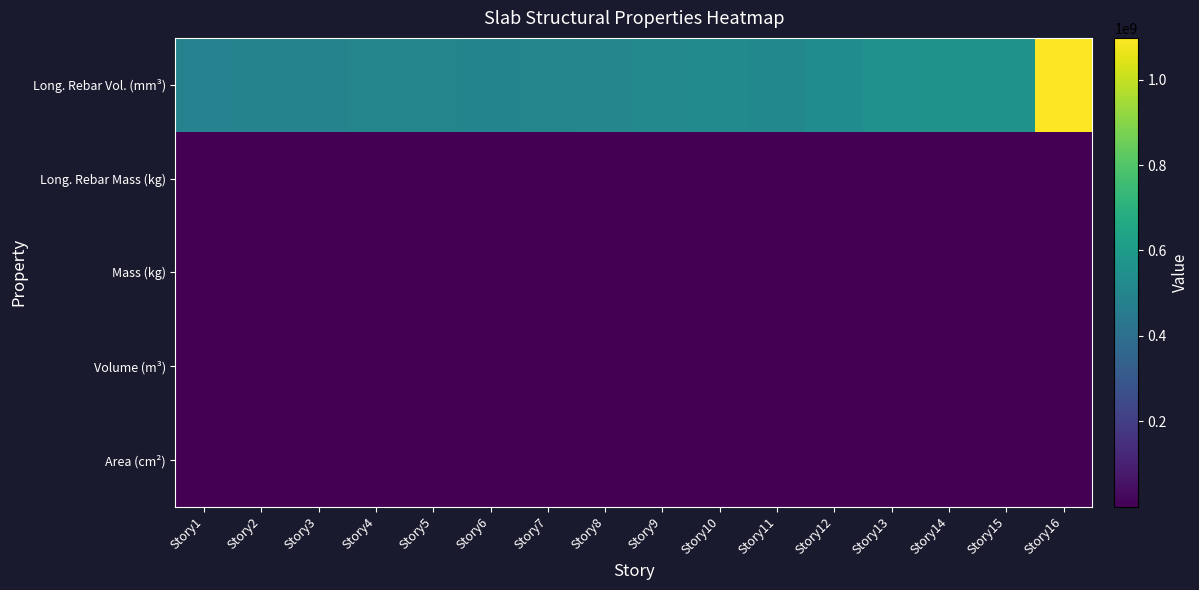

Reading left to right, list all the values displayed in this chart.

Long. Rebar Vol. (mm³): Story1=484852571.4	Story2=492264000.0	Story3=489078857.1	Story4=499881142.9	Story5=499373714.3	Story6=493816000.0	Story7=503736000.0	Story8=509955428.6	Story9=516353142.9	Story10=520012571.4	Story11=511611428.6	Story12=534742857.1	Story13=554661714.3	Story14=559182857.1	Story15=560286857.1	Story16=1097824000.0
Long. Rebar Mass (kg): Story1=3804.3	Story2=3862.5	Story3=3837.5	Story4=3922.2	Story5=3918.3	Story6=3874.7	Story7=3952.5	Story8=4001.3	Story9=4051.5	Story10=4080.2	Story11=4014.3	Story12=4195.8	Story13=4352.1	Story14=4387.6	Story15=4396.2	Story16=8613.9
Mass (kg): Story1=155009.2	Story2=155009.2	Story3=155009.2	Story4=155009.2	Story5=155009.2	Story6=155009.2	Story7=155009.2	Story8=155009.2	Story9=155009.2	Story10=155009.2	Story11=155009.2	Story12=155009.2	Story13=155009.2	Story14=155009.2	Story15=155009.2	Story16=155009.2
Volume (m³): Story1=63.4	Story2=63.4	Story3=63.4	Story4=63.4	Story5=63.4	Story6=63.4	Story7=63.4	Story8=63.4	Story9=63.4	Story10=63.4	Story11=63.4	Story12=63.4	Story13=63.4	Story14=63.4	Story15=63.4	Story16=63.4
Area (cm²): Story1=26400.0	Story2=26400.0	Story3=26400.0	Story4=26400.0	Story5=26400.0	Story6=26400.0	Story7=26400.0	Story8=26400.0	Story9=26400.0	Story10=26400.0	Story11=26400.0	Story12=26400.0	Story13=26400.0	Story14=26400.0	Story15=26400.0	Story16=26400.0